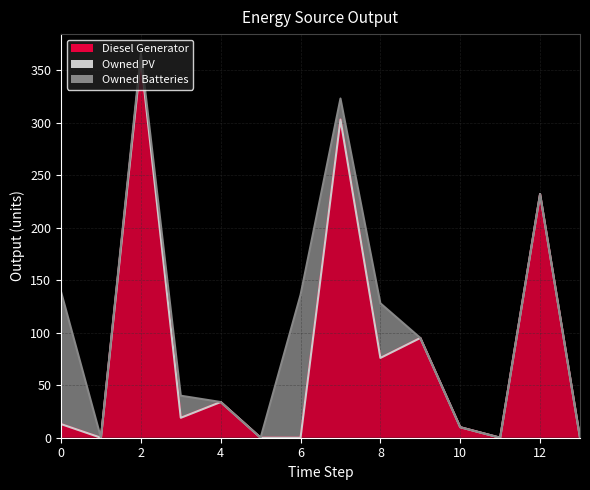

Which series has the largest total across all categories?

Diesel Generator